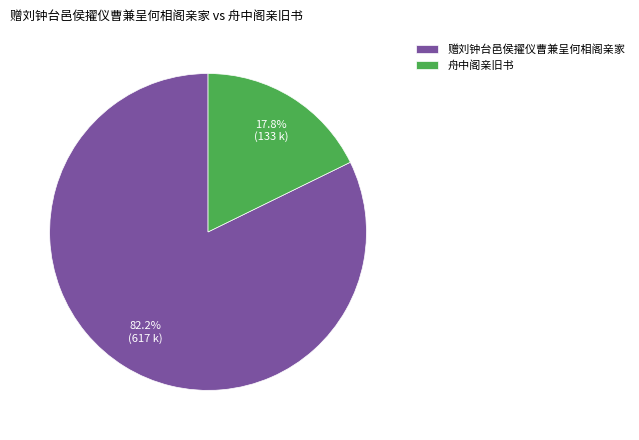

What percentage is the 舟中阁亲旧书 slice, to the nearest percent?

18%